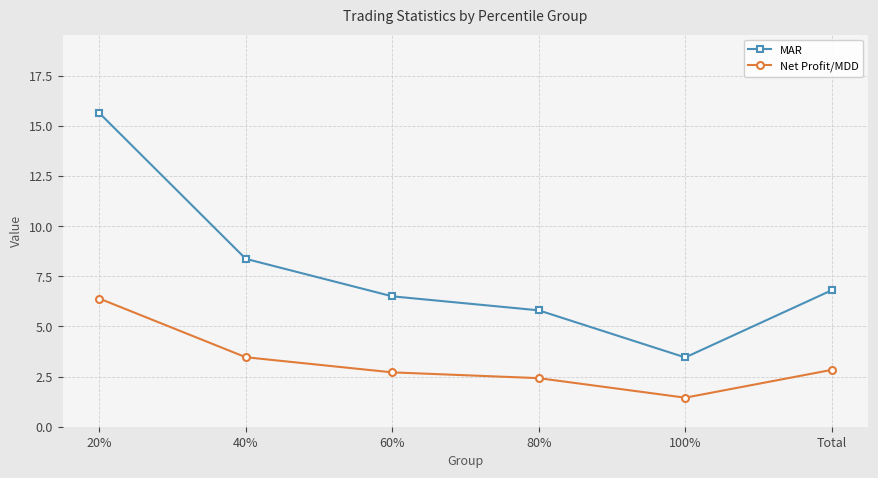

True or false: MAR and Net Profit/MDD intersect in this chart.

False